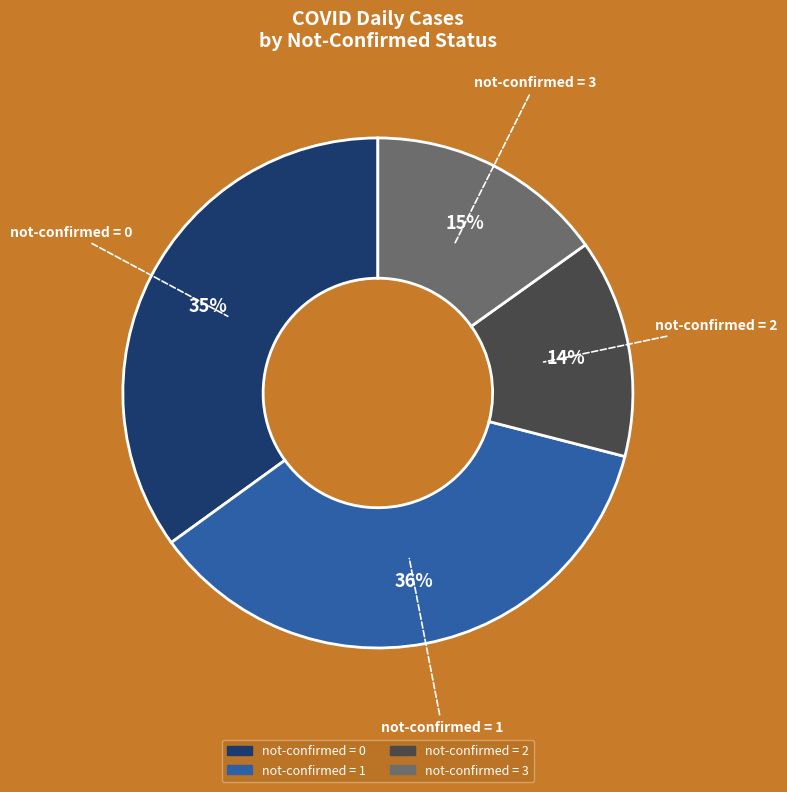

True or false: not-confirmed = 1 accounts for 36% of the total.

True